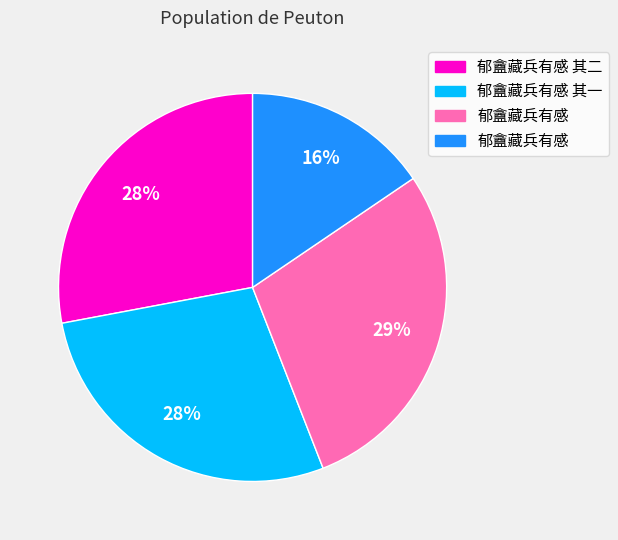

To the nearest percent, what is the average slice percentage?

25%